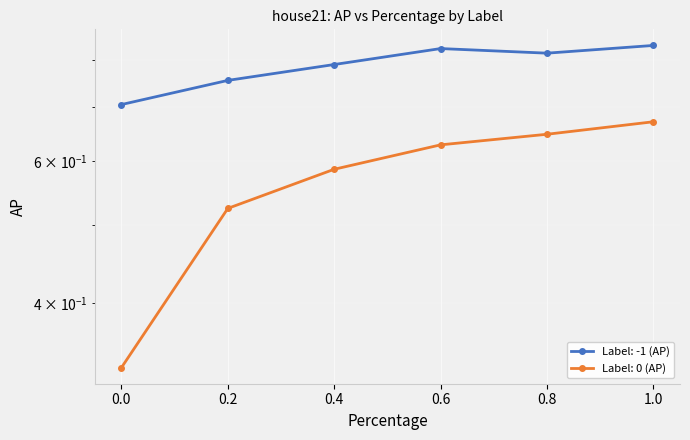

What is the spread (max minus min) of values at 1.0?

0.2